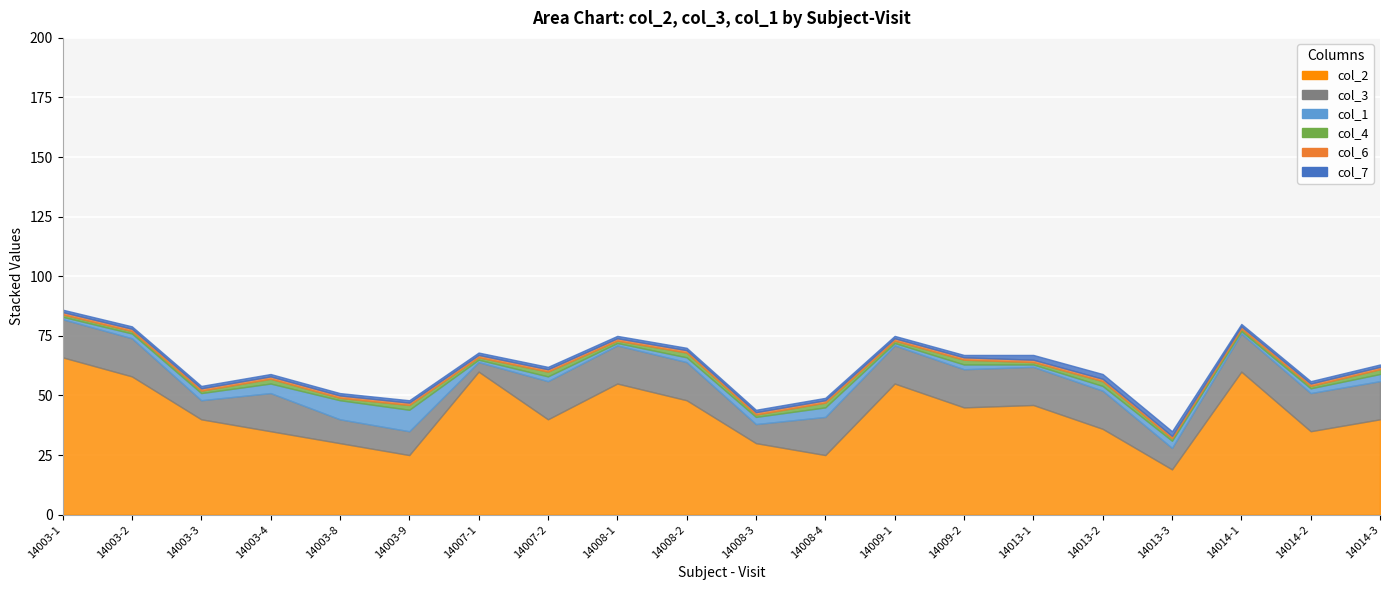

Where is col_2 nearest to the value 42?

14003-3